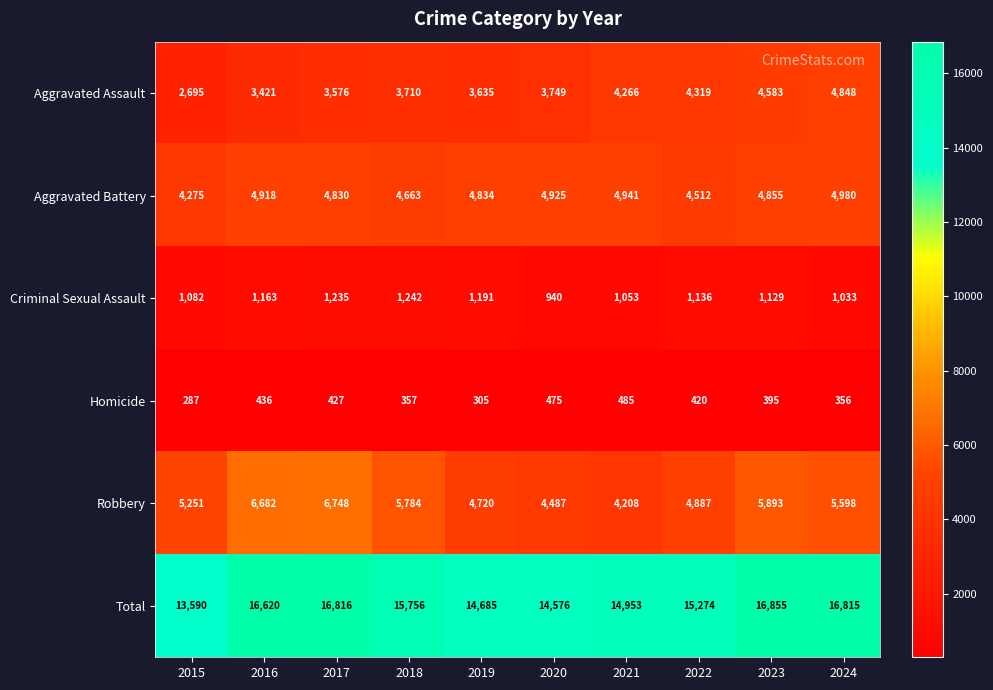

Between 2019 and 2024, which series saw the biggest shift?

Total